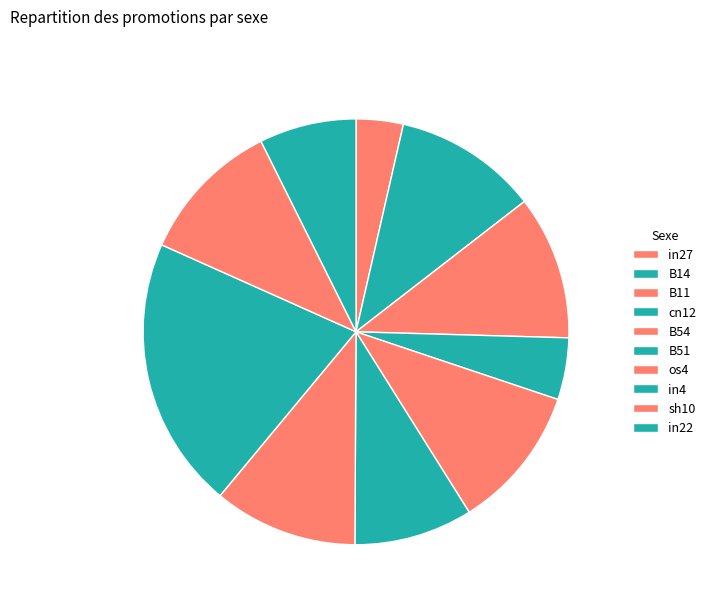

What is the smallest slice in the pie chart?

in27